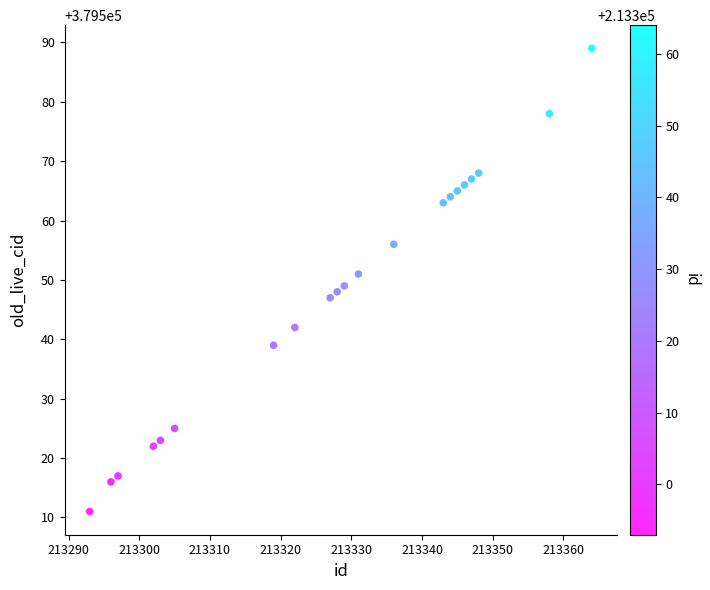

What is the range of X values (max minus min)?

71